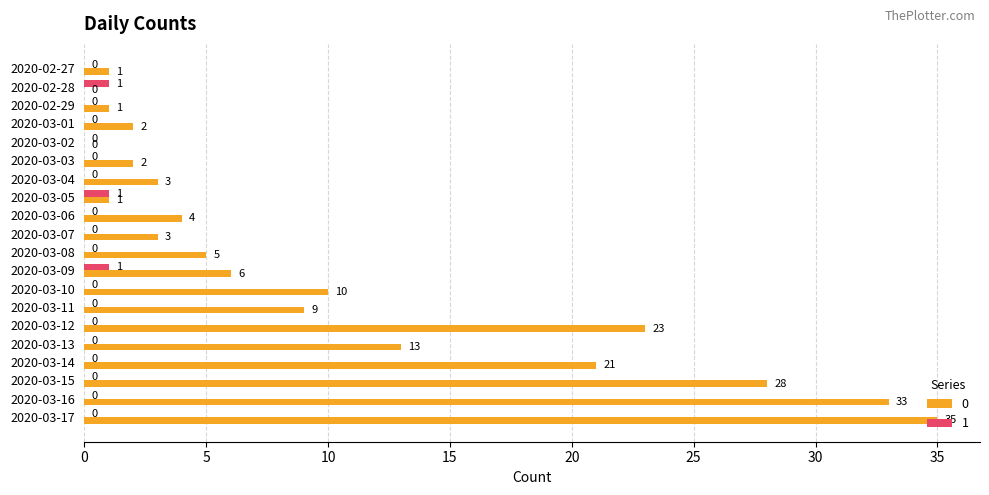

The 0 series shows 35 at 2020-03-17. True or false?

True